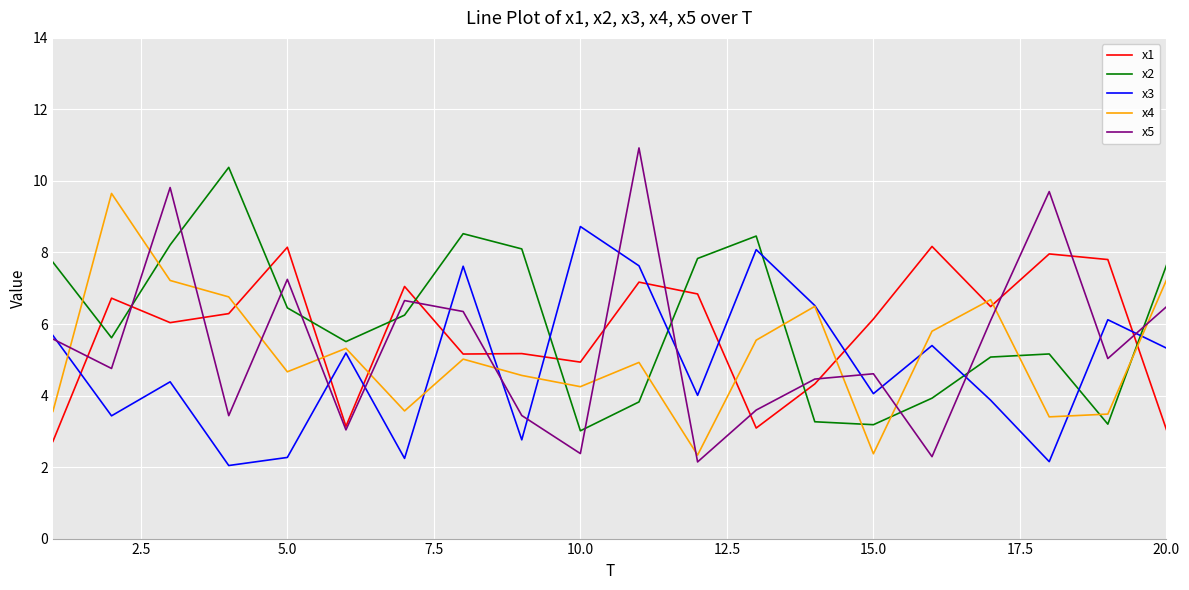

True or false: x1 has more than 0 points higher than both neighbors.

True